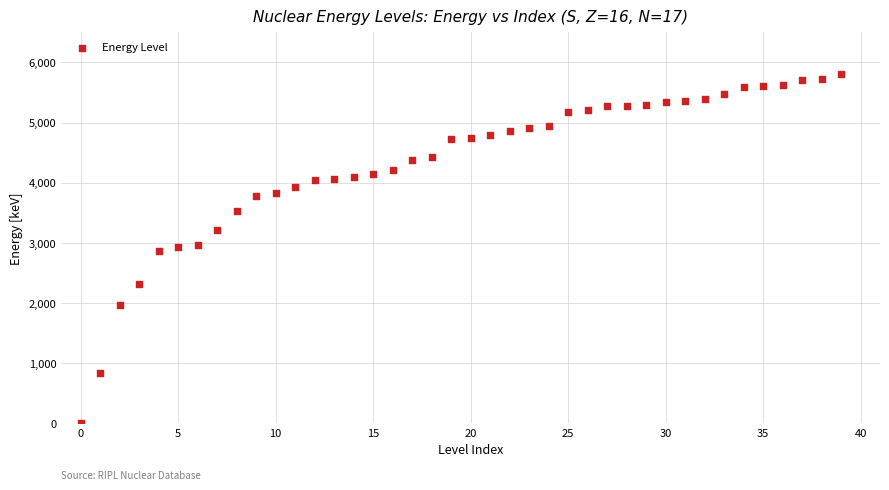

What is the range of Y values (max minus min)?

5804